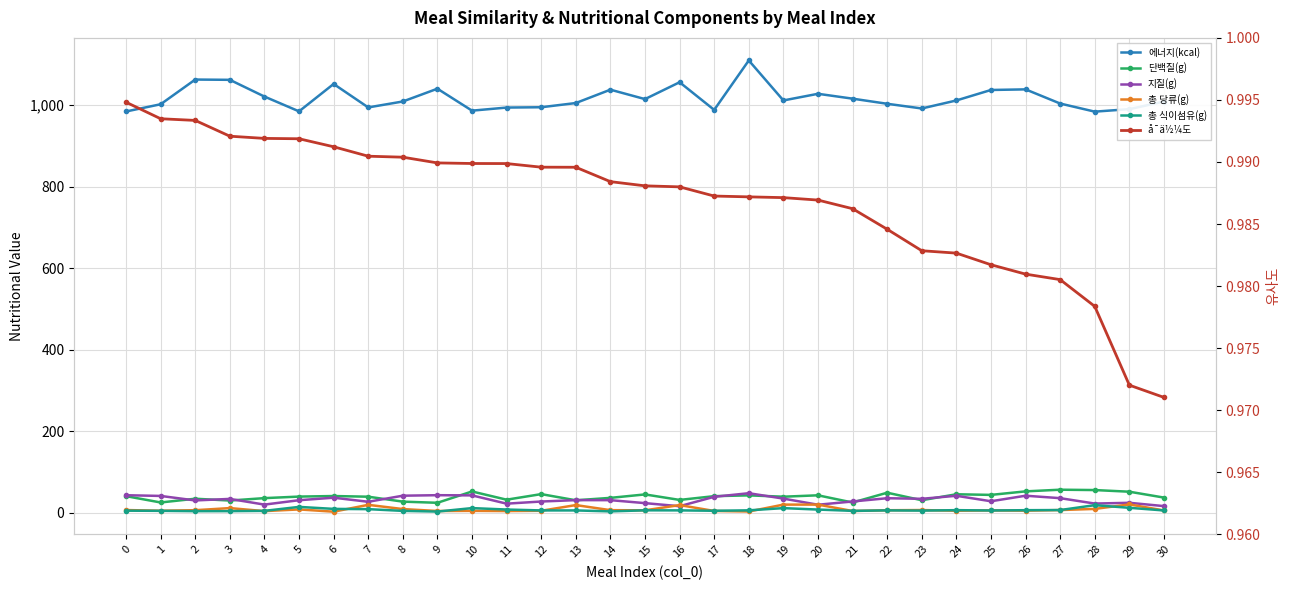

True or false: 단백질(g) has a value of 45.9 at 23.

False